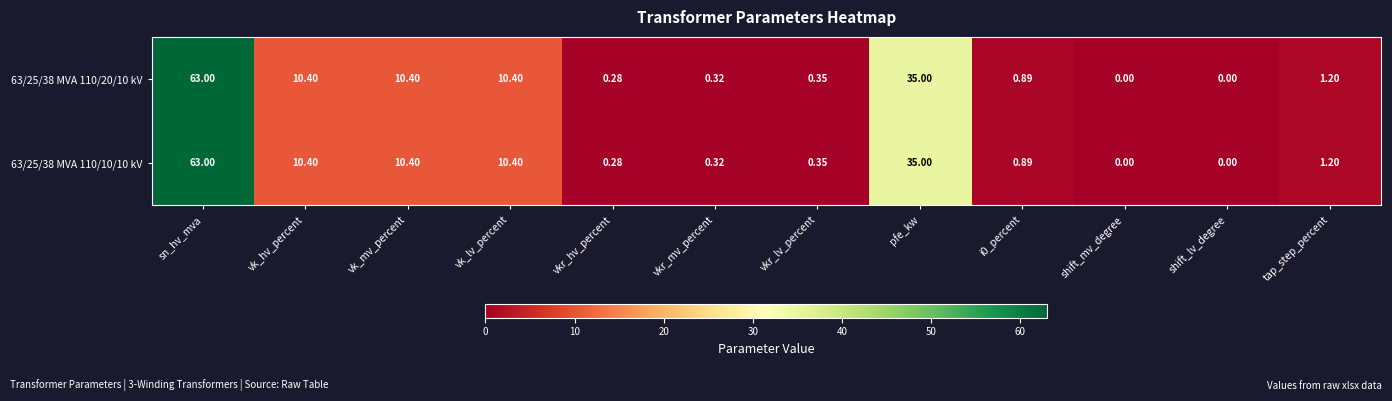

How many data points in 63/25/38 MVA 110/10/10 kV are above 1?

6